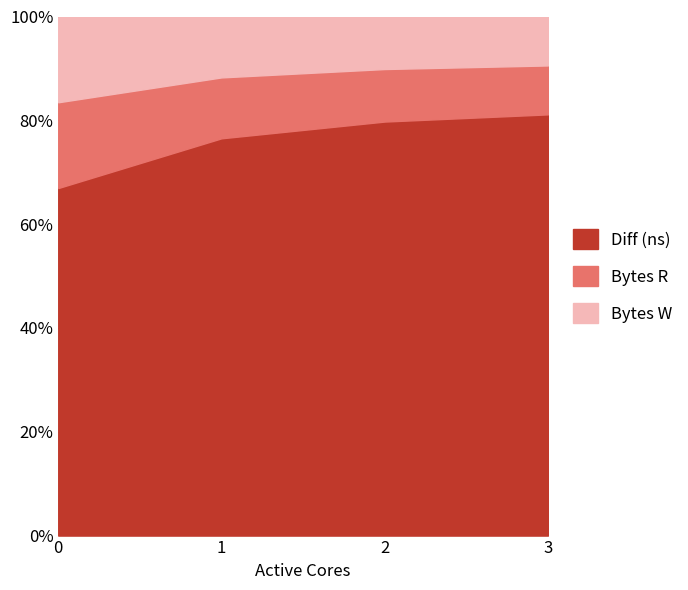

True or false: Bytes W and Diff (ns) cross at least once.

False